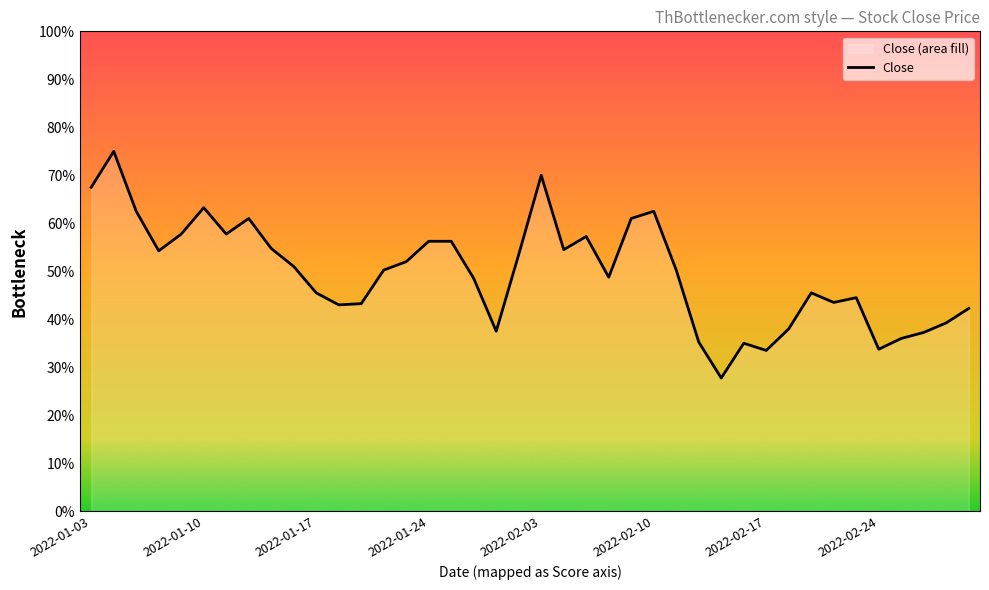

What is the value of the 28th point from the left?

8410